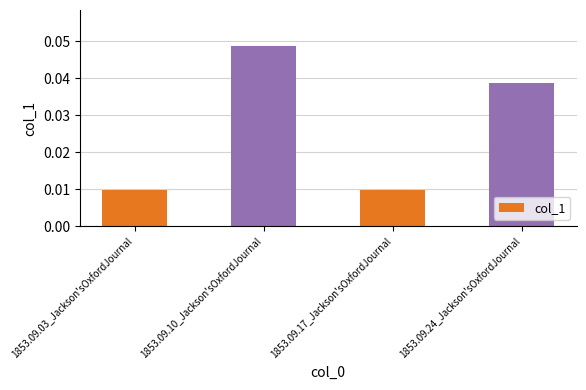

Is it true that the value at 1853.09.24_Jackson'sOxfordJournal is 0.1?

False